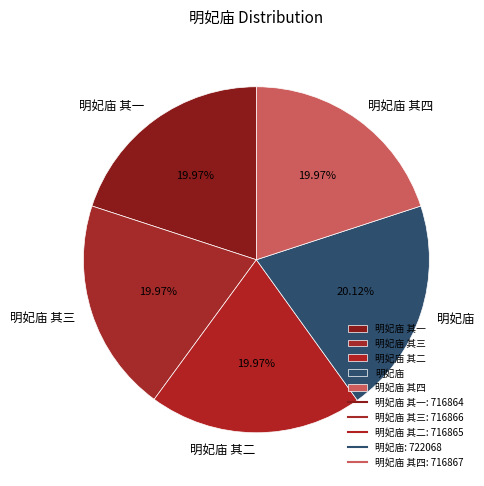

What is the ratio of the value at 明妃庙 其二 to the value at 明妃庙 其一?

1.0